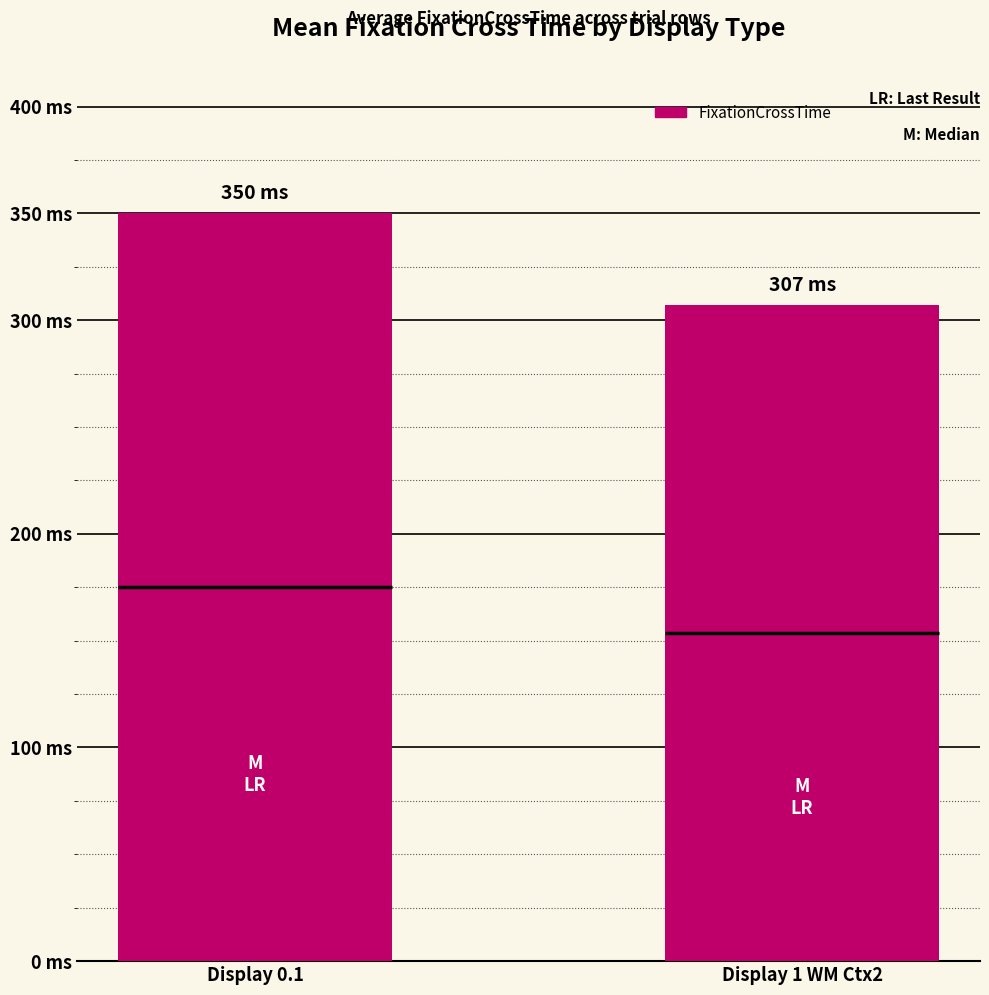

List the labels in order of value, smallest first.

Display 1 WM Ctx2, Display 0.1